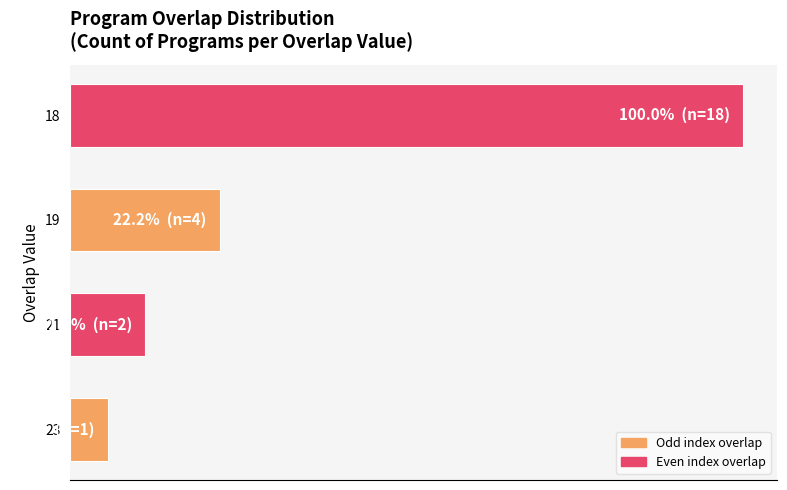

What is the greatest value displayed?

100.0